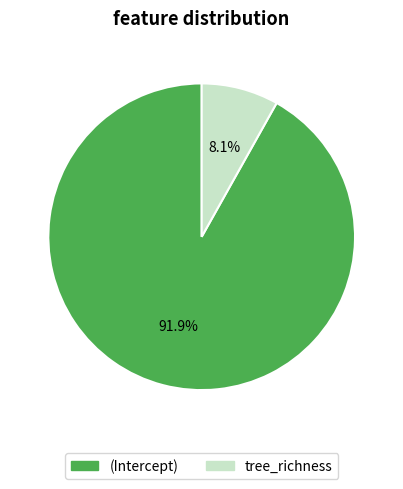

Is the sum of tree_richness and (Intercept) greater than half?

Yes